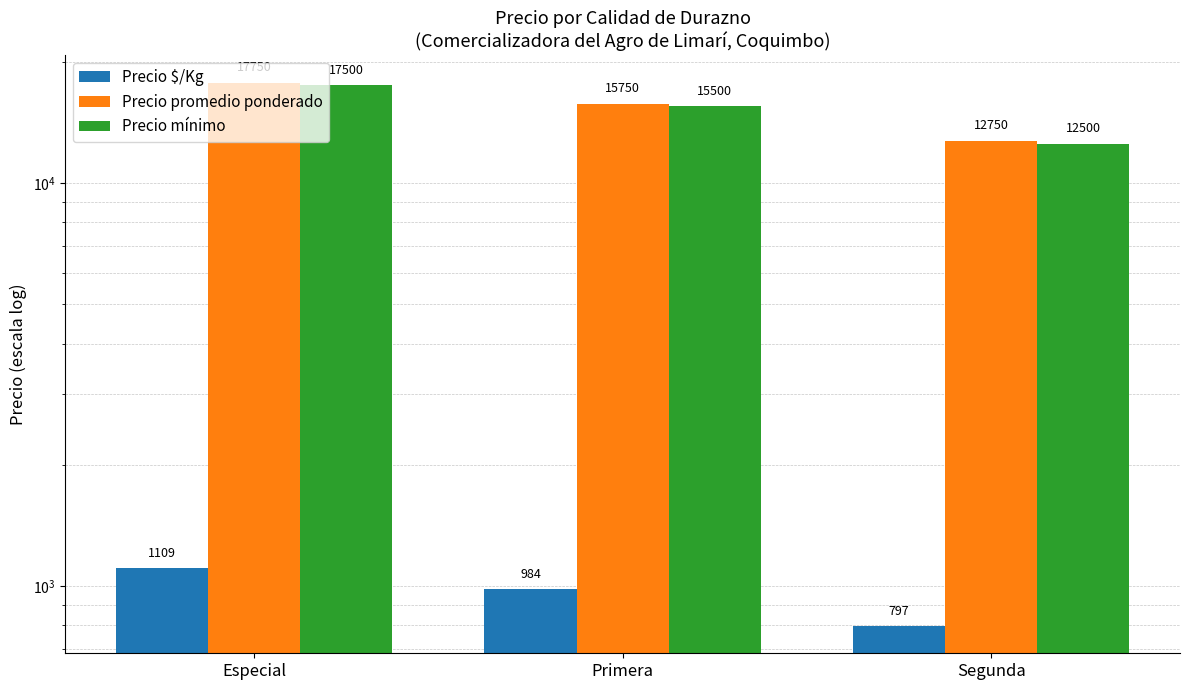

How many Precio $/Kg values are between 797 and 1109?

3